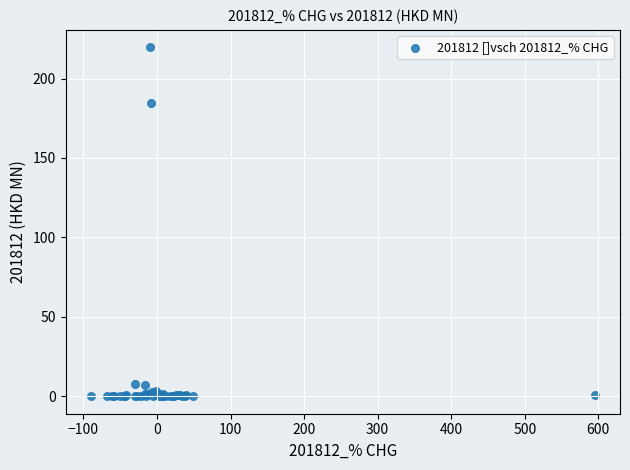

What Y value in the scatter plot is closest to 109?

184.4